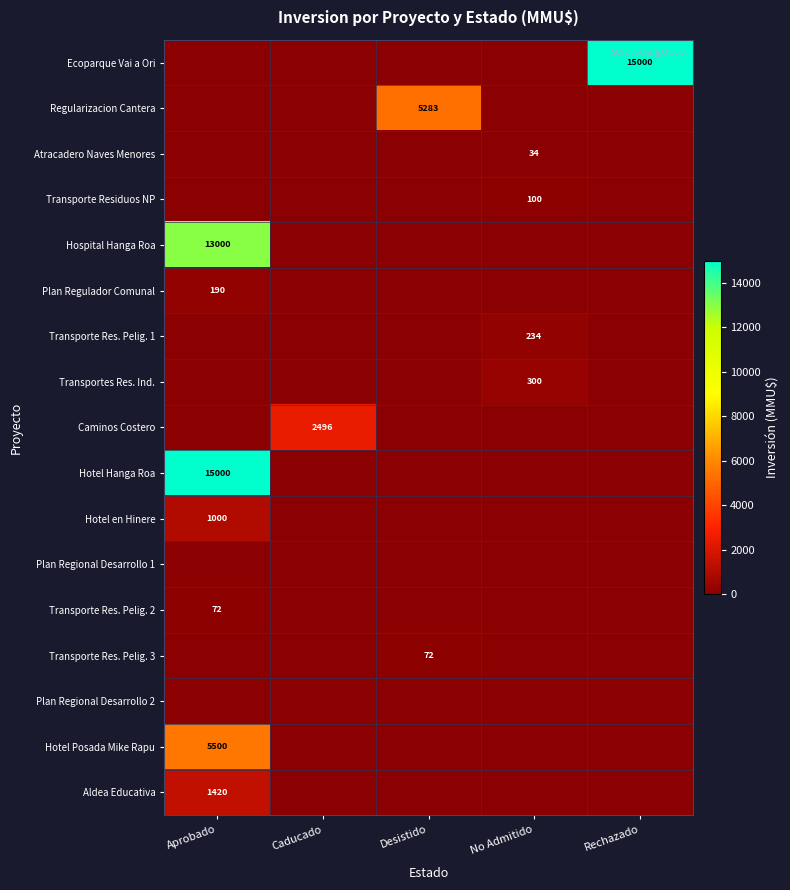

Is the value of Hotel Hanga Roa at Aprobado greater than the value of Transporte Res. Pelig. 1 at No Admitido?

Yes